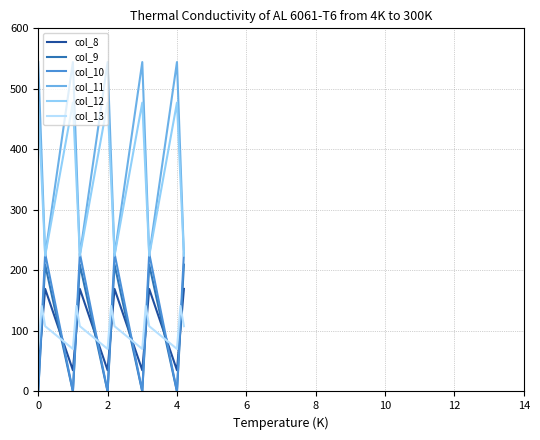

Which series has the largest range (max minus min)?

col_11